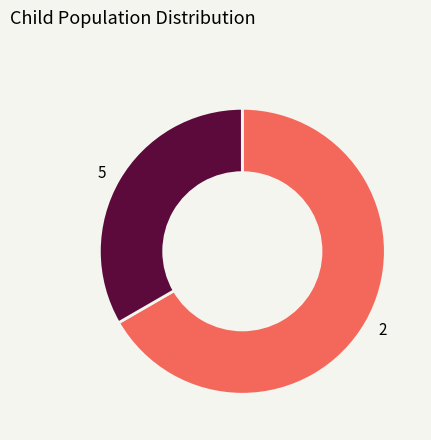

How many slices are in this pie chart?

2